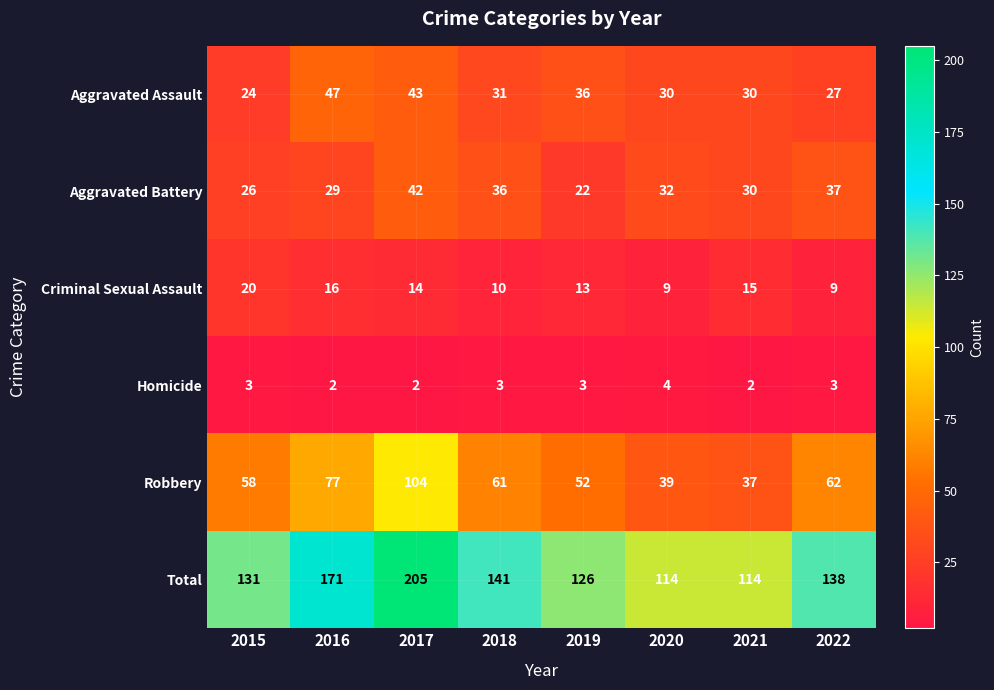

Rank the series by their maximum value, from lowest to highest.

Homicide, Criminal Sexual Assault, Aggravated Battery, Aggravated Assault, Robbery, Total